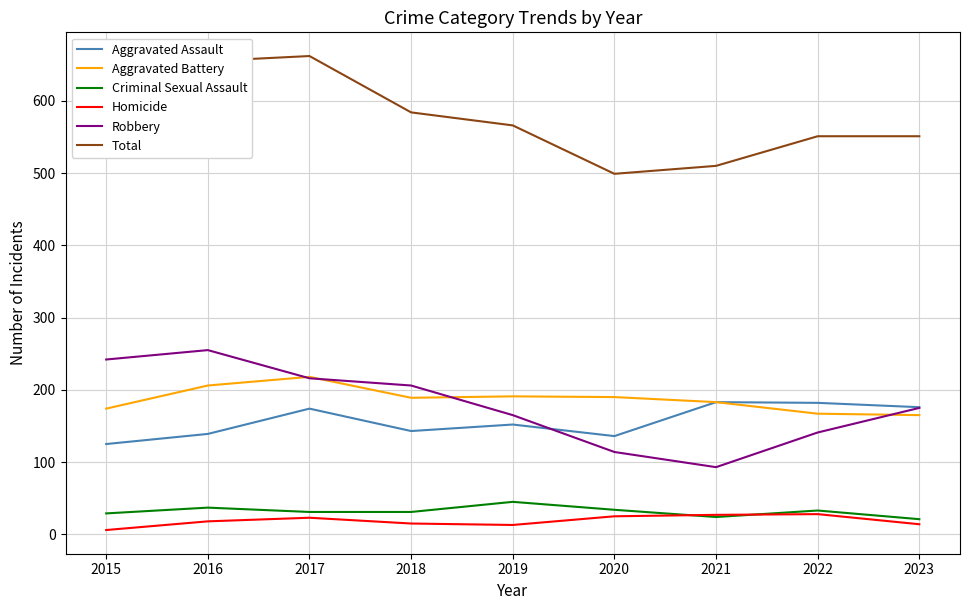

What is the maximum value for Total?

662